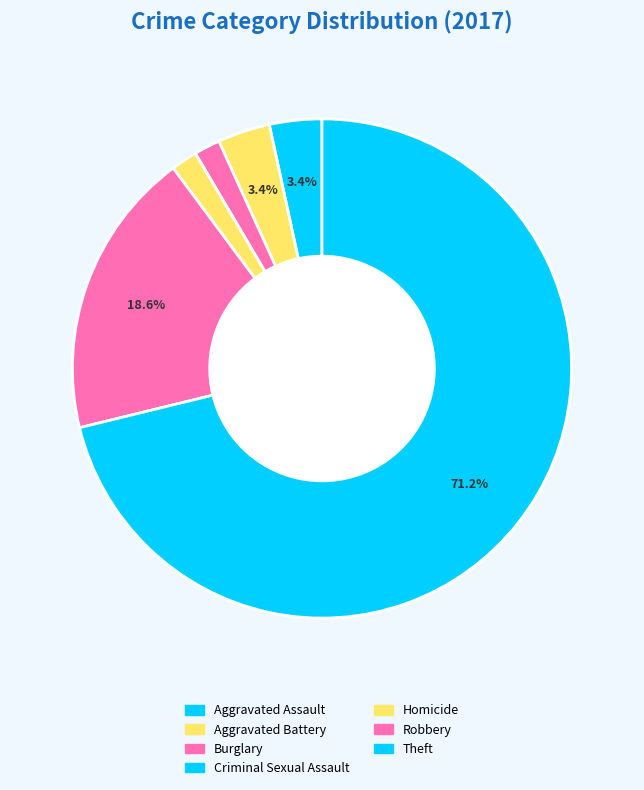

What percentage is the Robbery slice, to the nearest percent?

19%